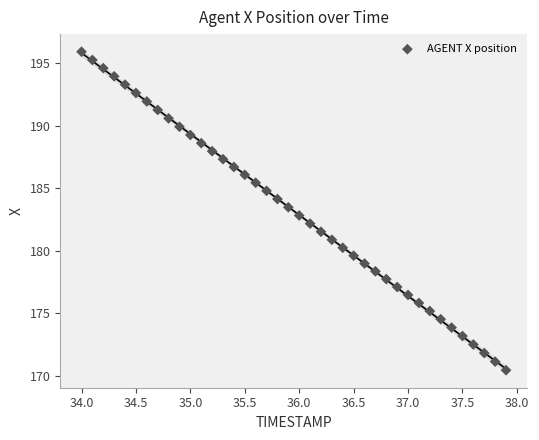

What is the range of Y values (max minus min)?

25.5